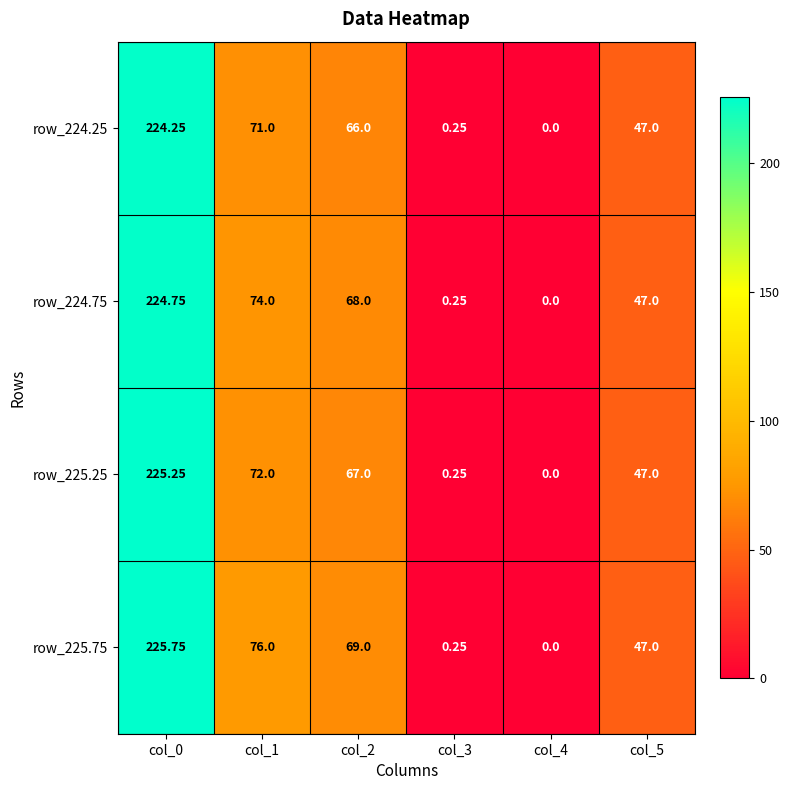

Is the value of row_225.25 at col_3 greater than the value of row_224.25 at col_0?

No